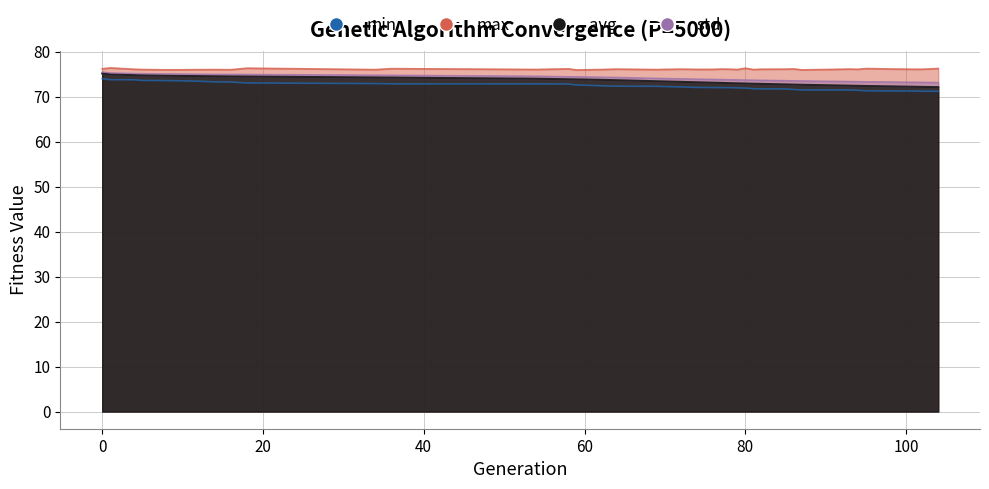

True or false: avg has more than 2 points higher than both neighbors.

False